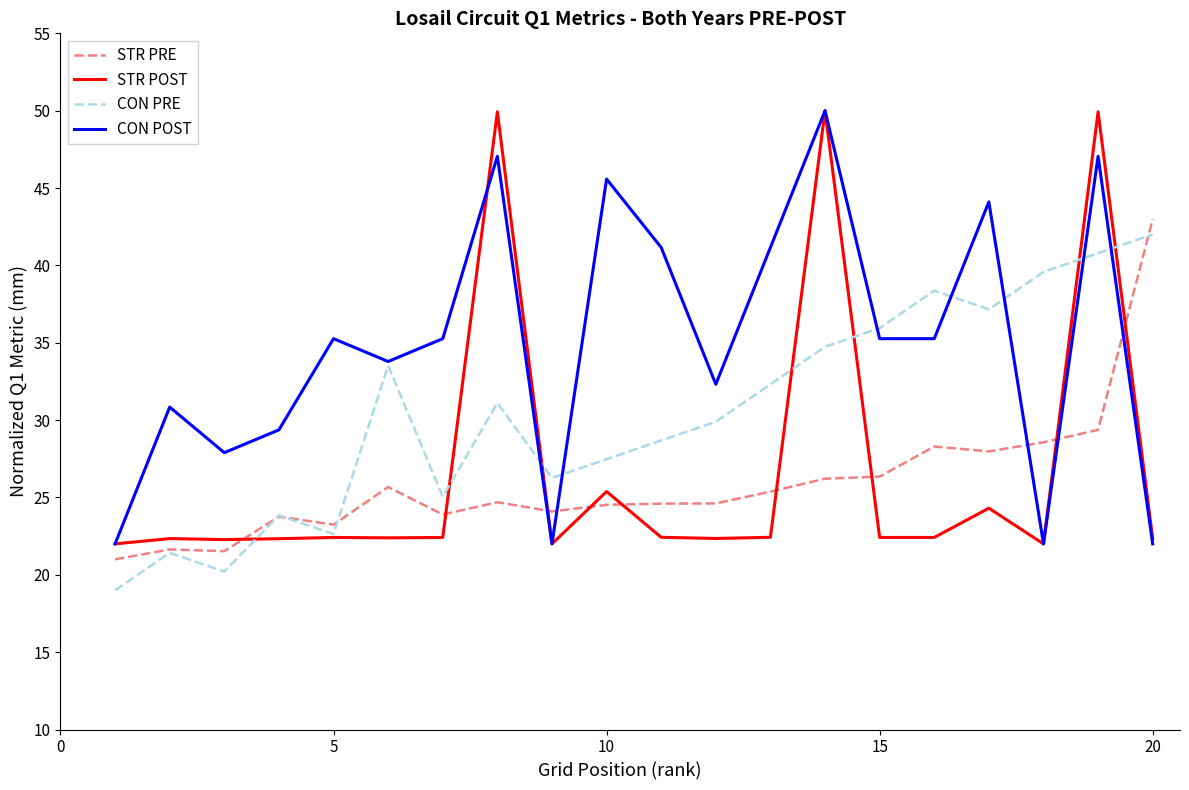

What is the highest value of the STR PRE series?

43.0